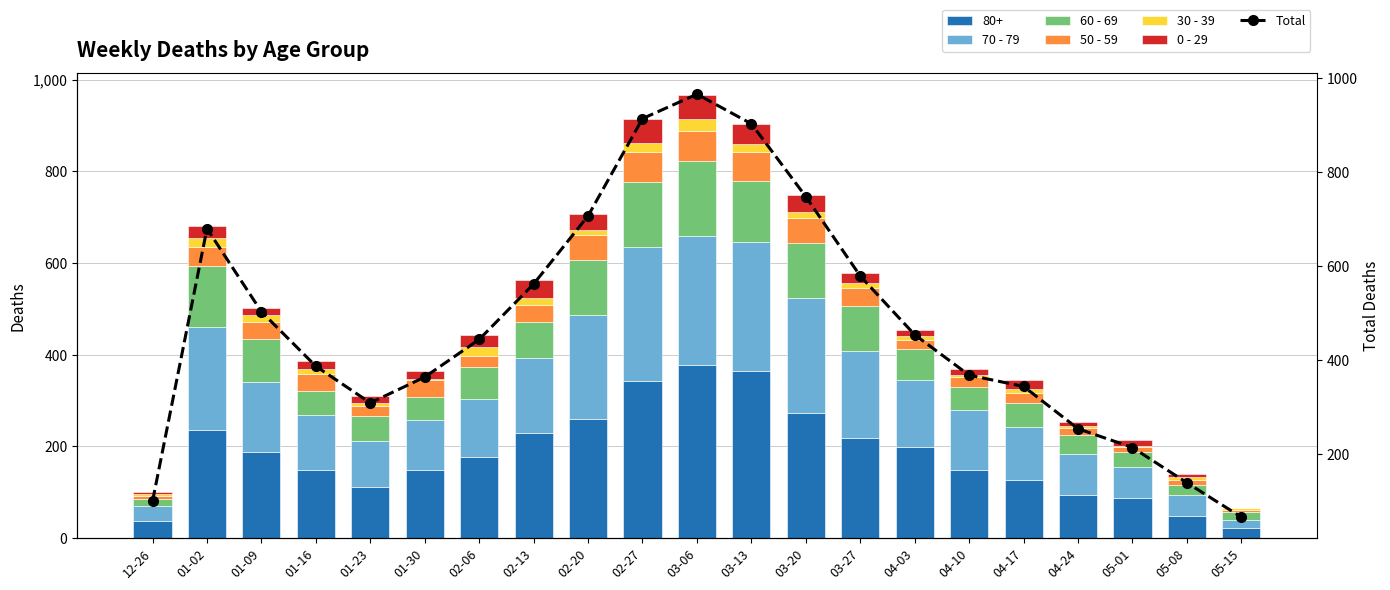

At which category is the sum across all series the highest?

03-06